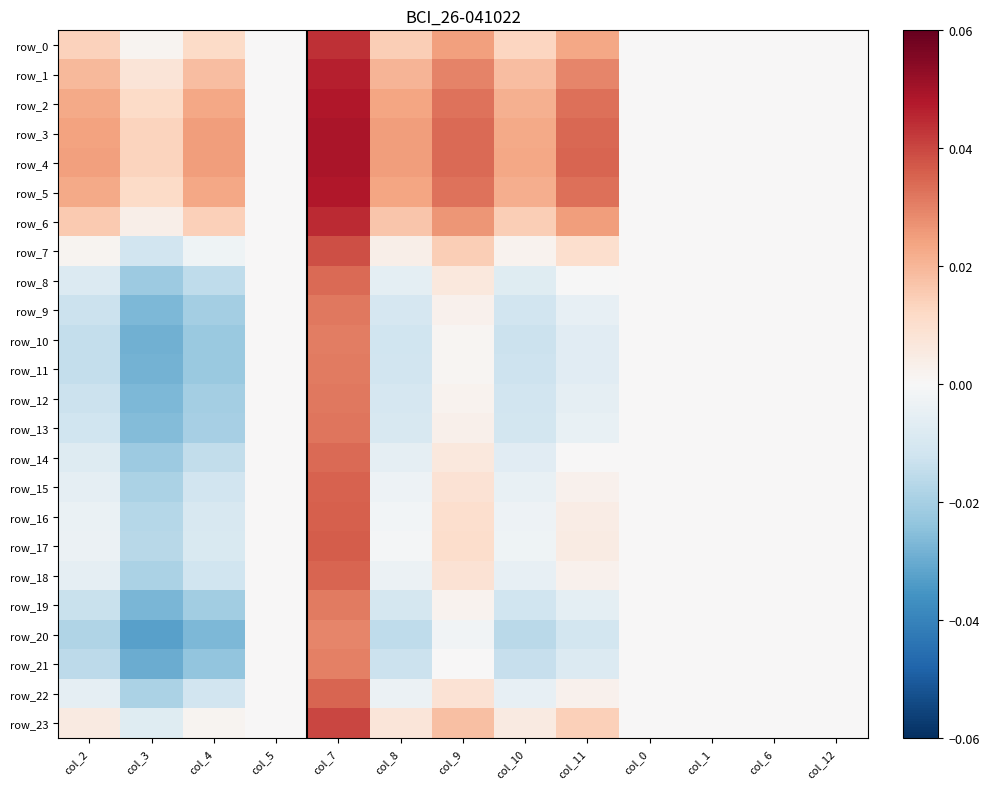

How many data points in row_20 are above 0?

1